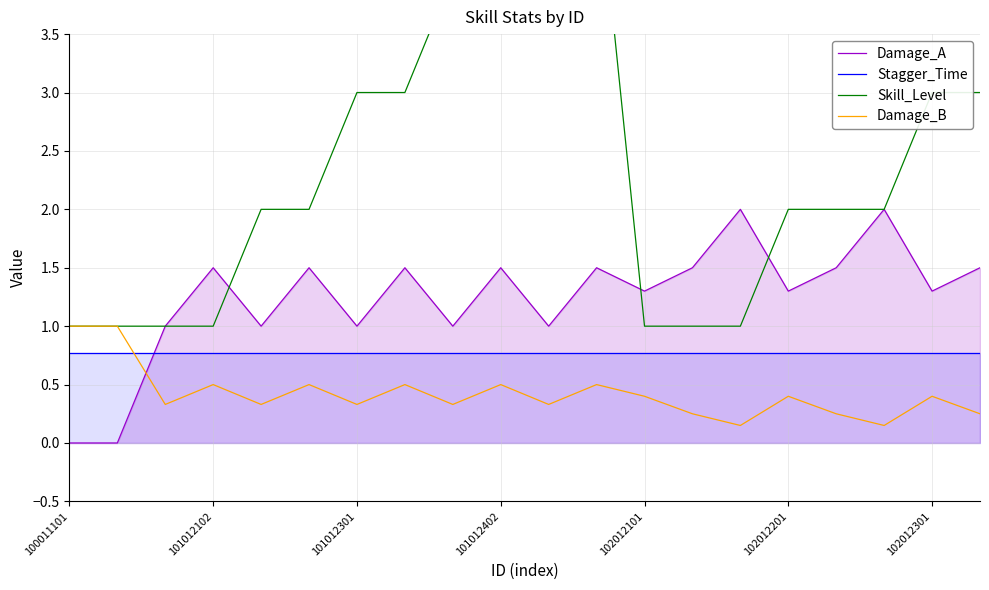

What is the lowest value of the Stagger_Time series?

0.8